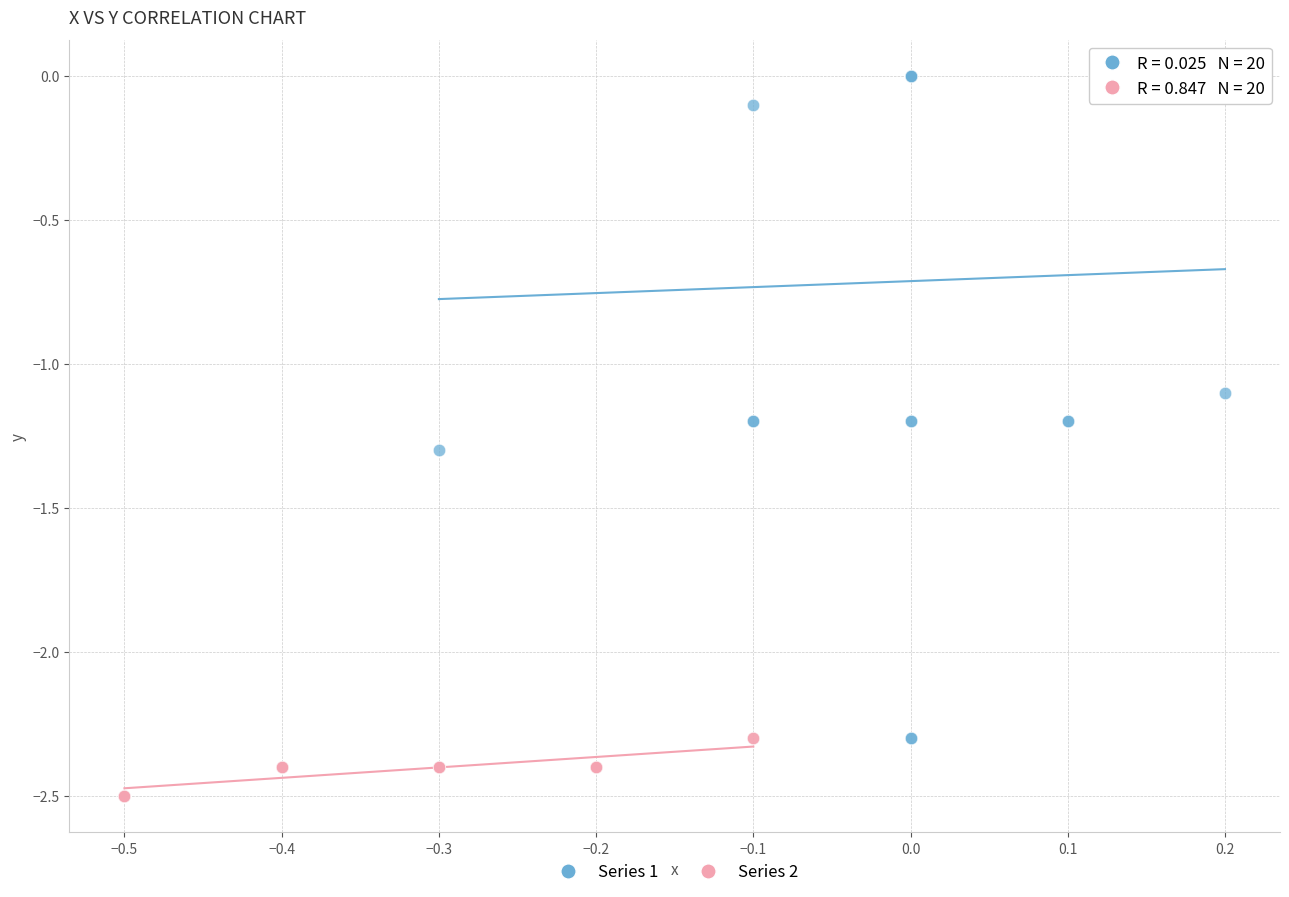

What are all the series names shown in the legend?

Series 1, Series 2